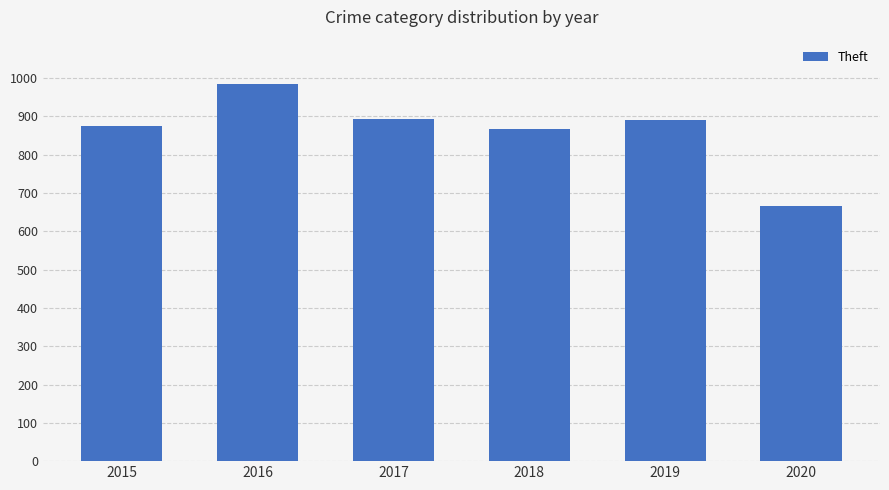

What is the value of the 1st bar from the left?

874